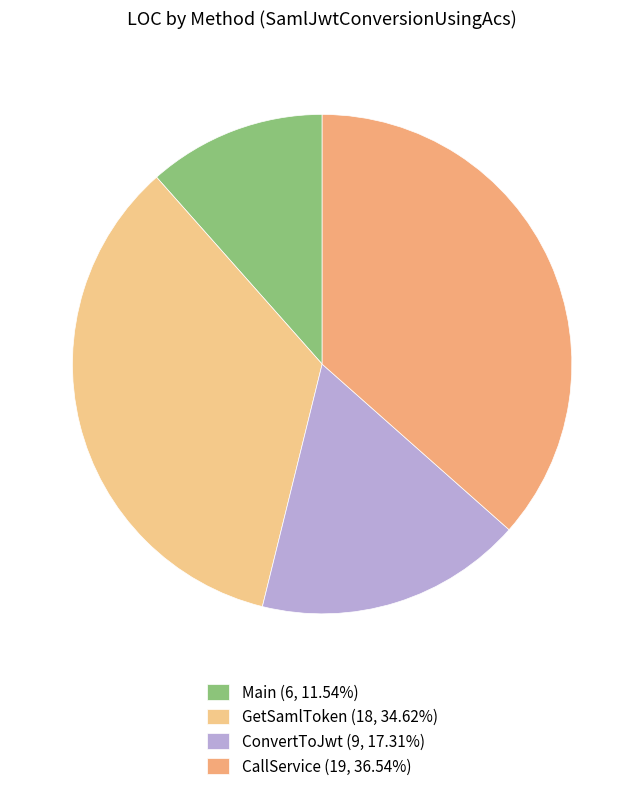

To the nearest percent, what is the difference between the largest and smallest slice percentages?

25%